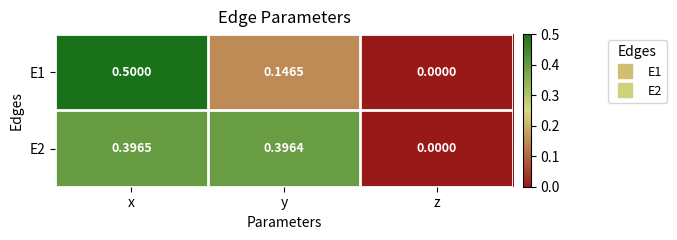

List the labels in order of E2 value, largest first.

x, y, z